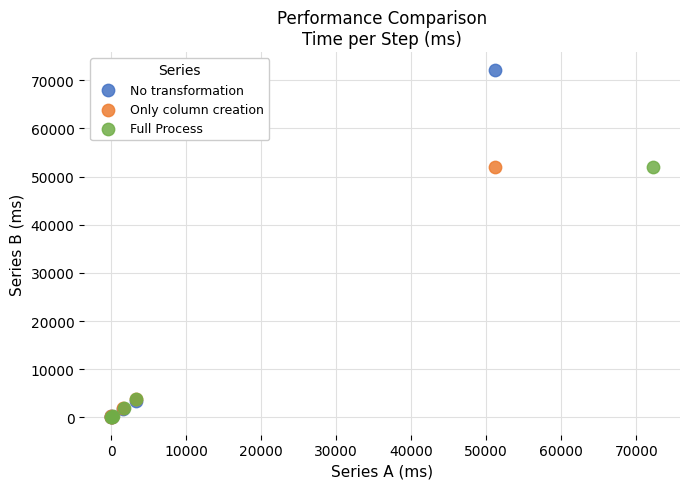

Which series contains the highest Y value?

No transformation